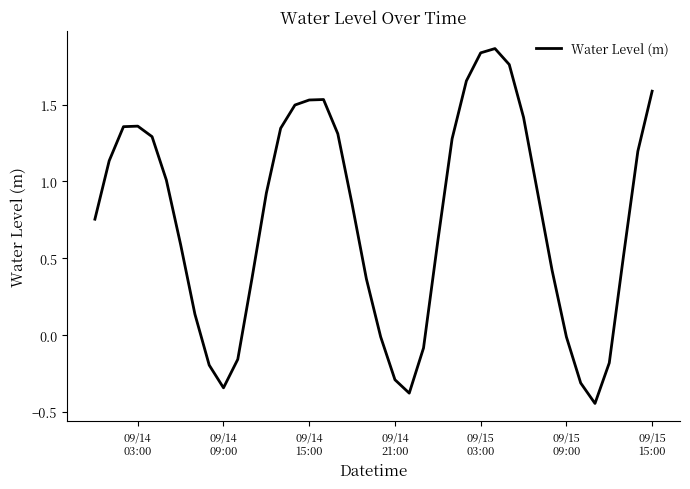

What is the difference between the maximum and minimum values?

2.3